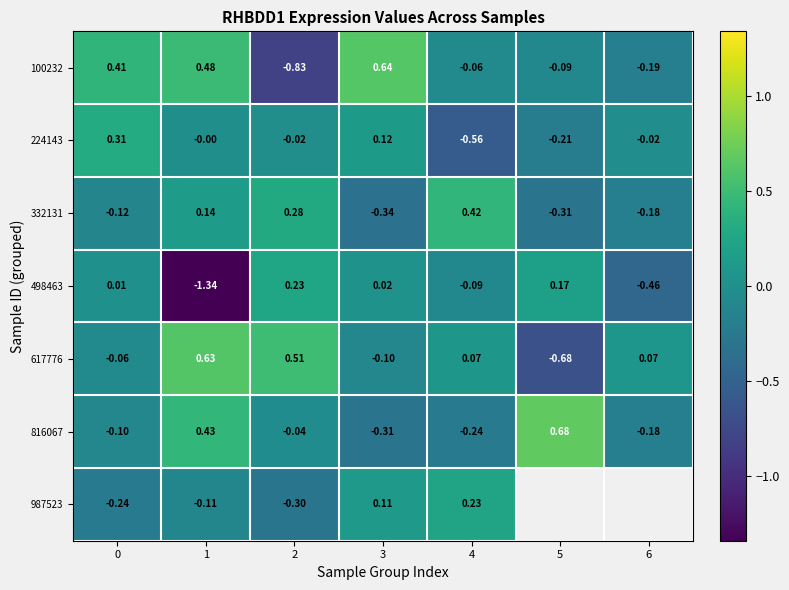

Is the value of 100232 at 6 greater than the value of 617776 at 0?

No